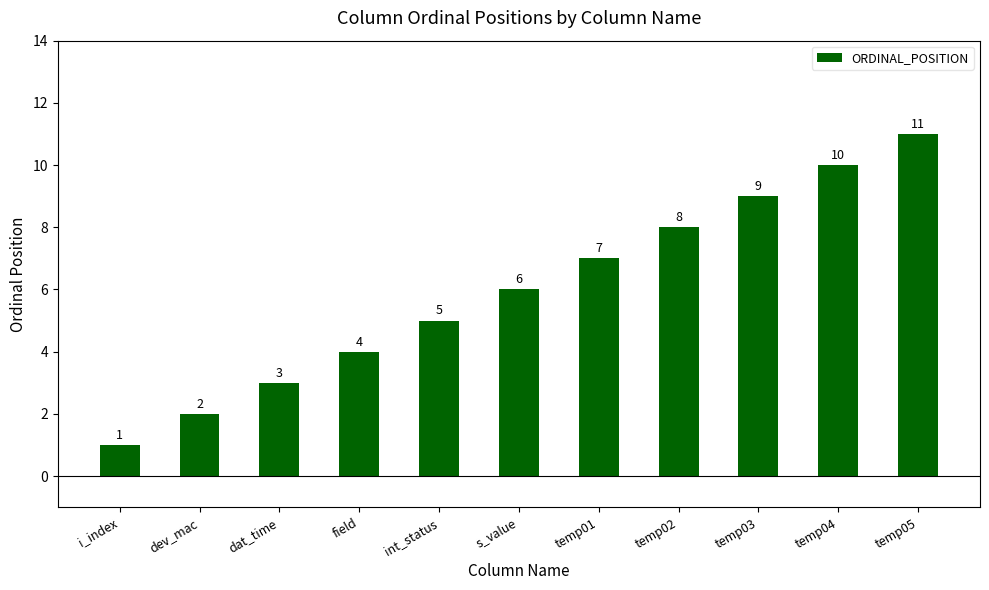

Which category has the highest value across all series?

temp05